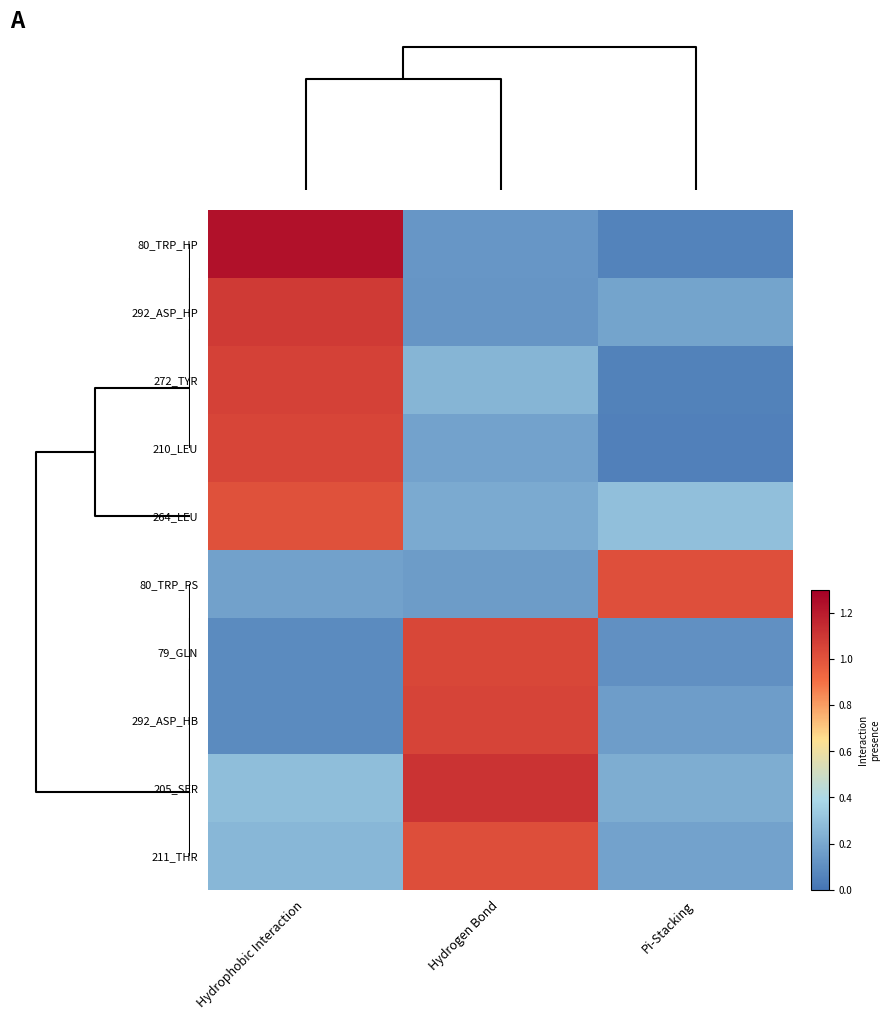

At how many categories does at least one series exceed 1?

3